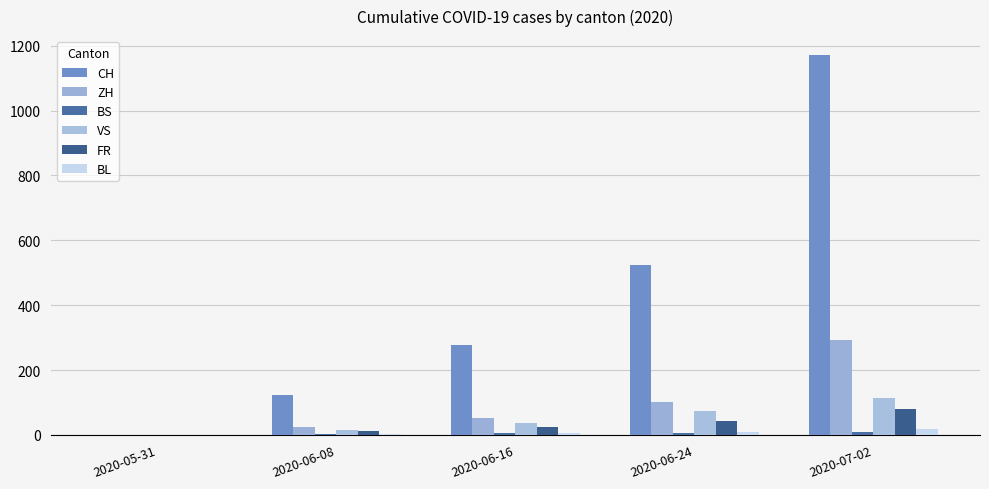

List the labels in order of BS value, largest first.

2020-07-02, 2020-06-24, 2020-06-16, 2020-06-08, 2020-05-31